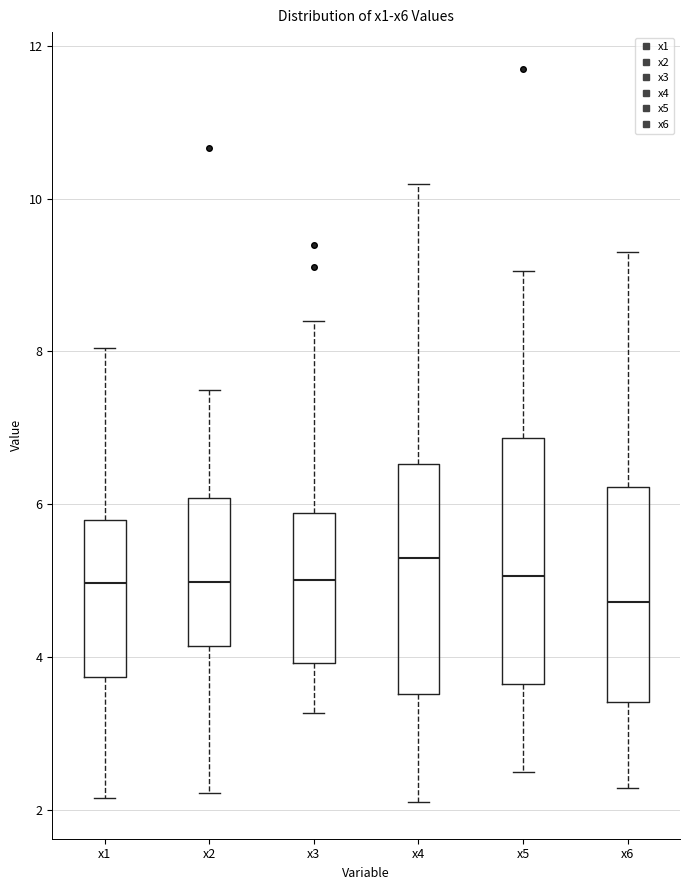

Where does the upper whisker of the box for x3 end on the y-axis? The values are not printed on the chart, so give them approximately, as read against the axis.

8.4